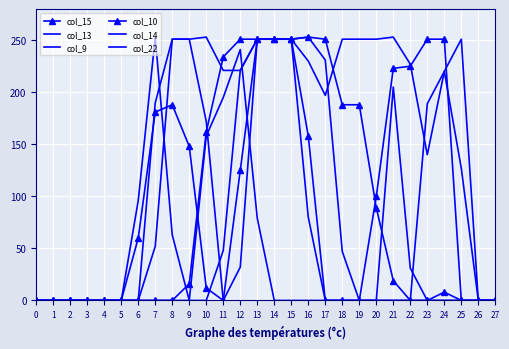

Reading right to left, what are all the values shown in this chart?

col_15: 0	0	0	8	0	0	19	89	188	188	251	253	251	251	251	125	0	12	148	188	181	60	0	0	0	0	0	0
col_13: 0	0	251	220	140	227	253	251	251	251	197	230	251	251	251	221	221	253	251	251	52	0	0	0	0	0	0	0
col_9: 0	0	127	220	189	0	0	0	0	0	0	80	251	251	251	221	48	0	0	0	0	0	0	0	0	0	0	0
col_10: 0	0	0	251	251	225	223	100	0	0	0	158	251	251	251	251	234	162	16	0	0	0	0	0	0	0	0	0
col_14: 0	0	0	0	0	31	205	0	0	47	231	253	251	251	251	32	0	172	251	251	190	0	0	0	0	0	0	0
col_22: 0	0	0	0	0	0	0	0	0	0	0	0	0	0	79	241	195	158	0	63	253	96	0	0	0	0	0	0